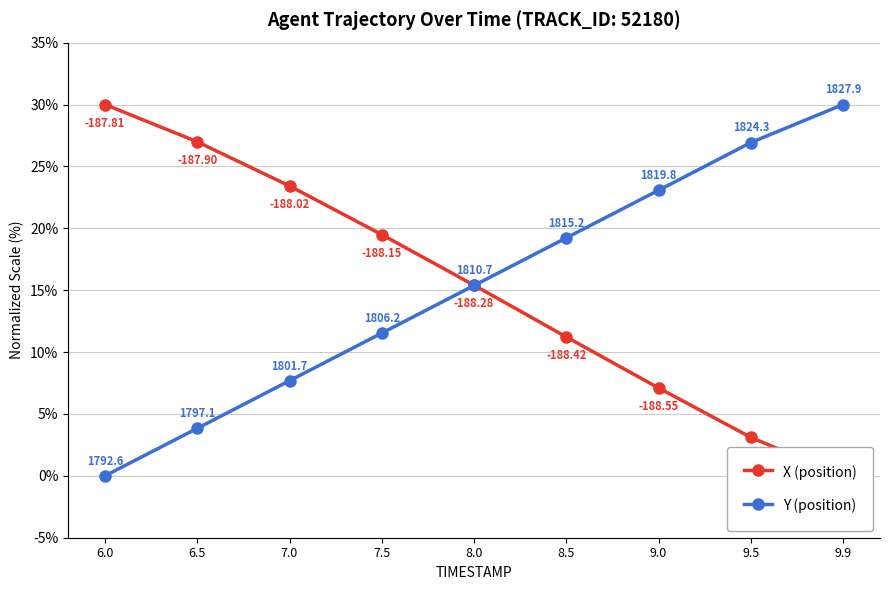

Which category has the lowest value across all series?

9.9